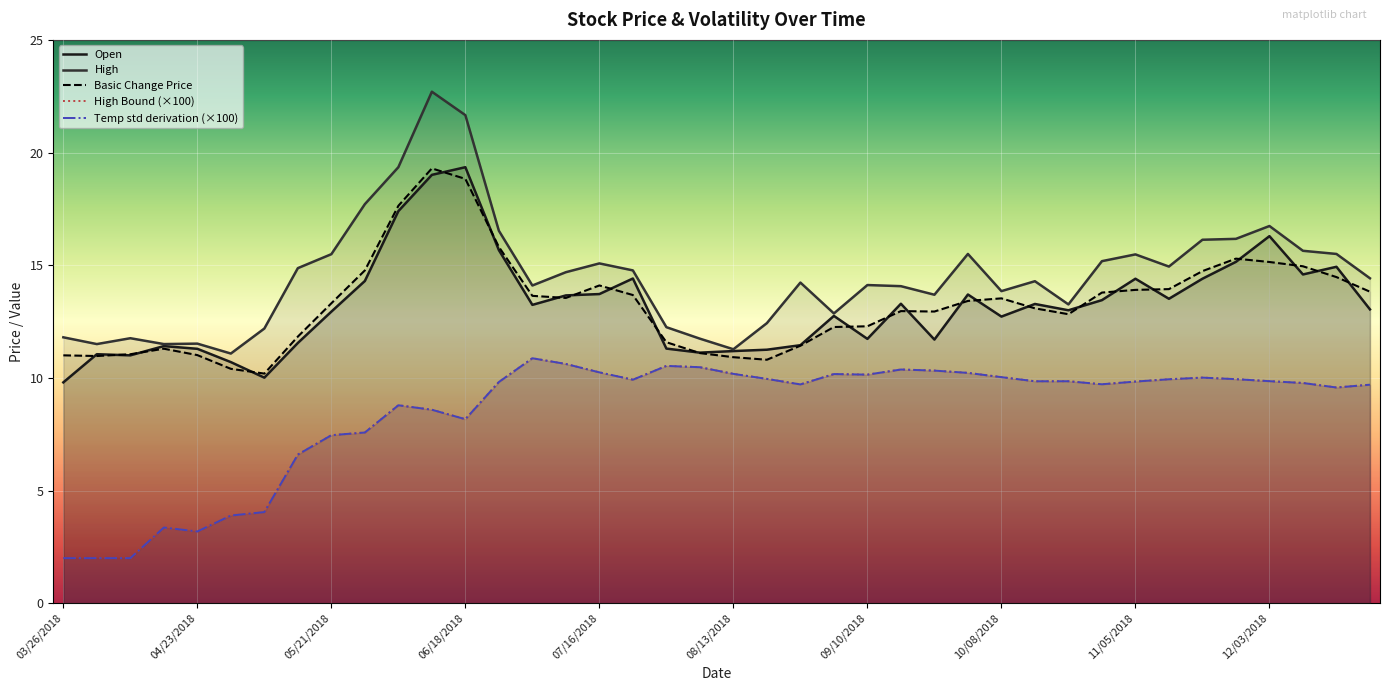

Which series has the largest total across all categories?

High